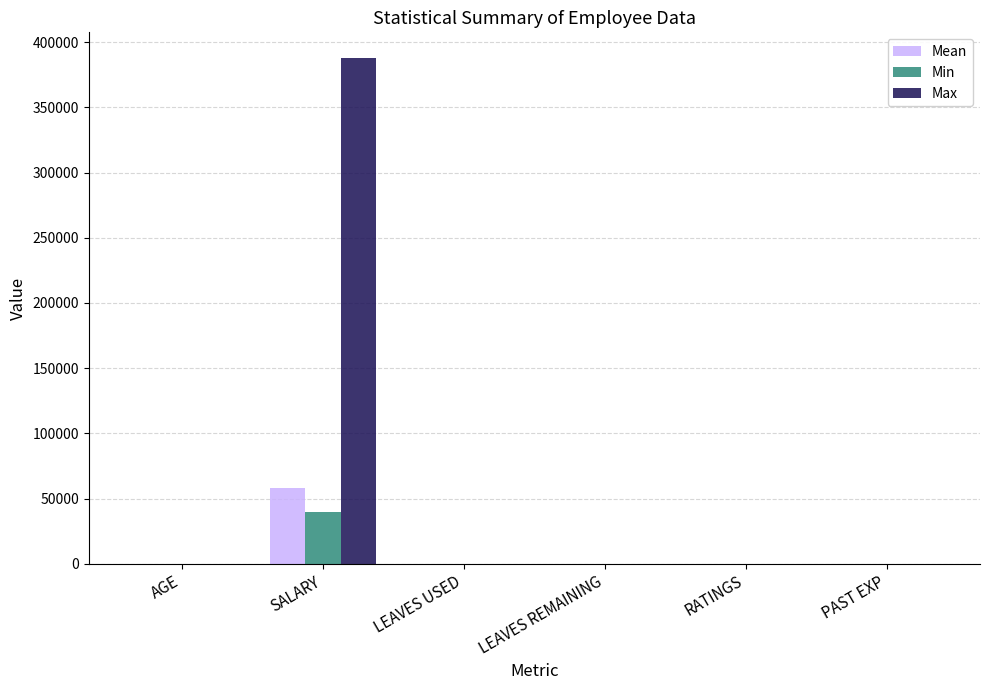

What are all the series names shown in the legend?

Mean, Min, Max